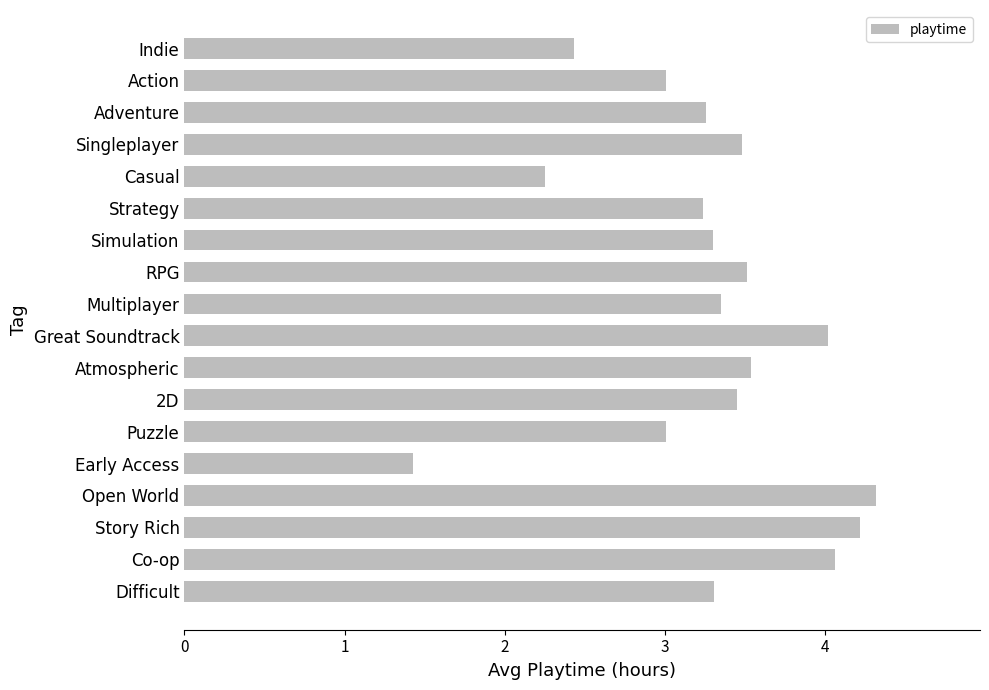

Which has a higher value, Adventure or Great Soundtrack?

Great Soundtrack